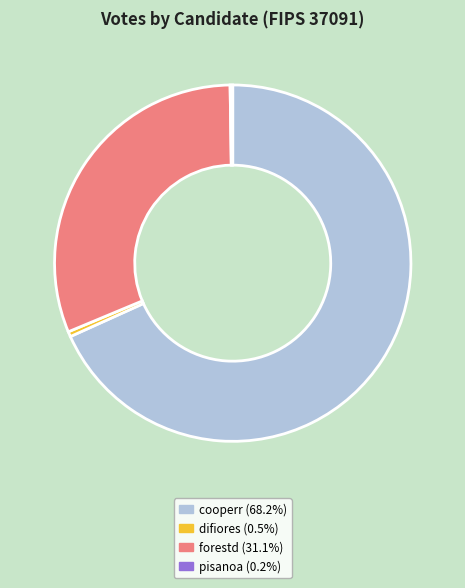

Between forestd and cooperr, which is larger?

cooperr